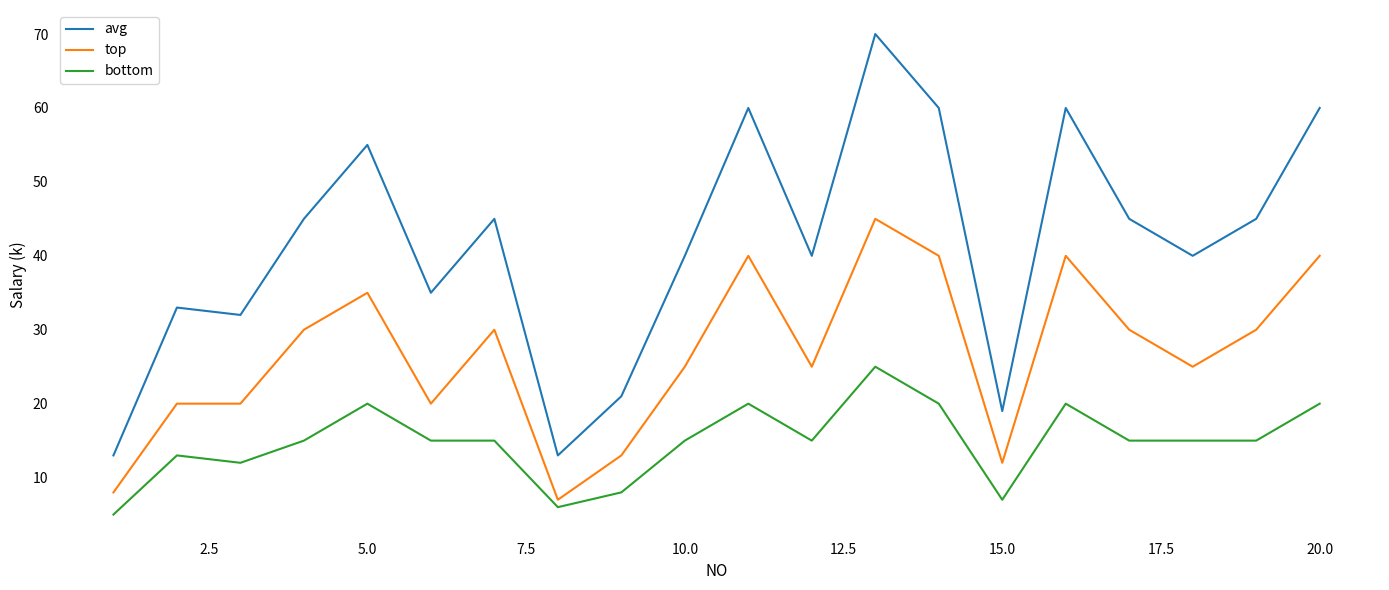

Rank the series by their average value, from highest to lowest.

avg, top, bottom